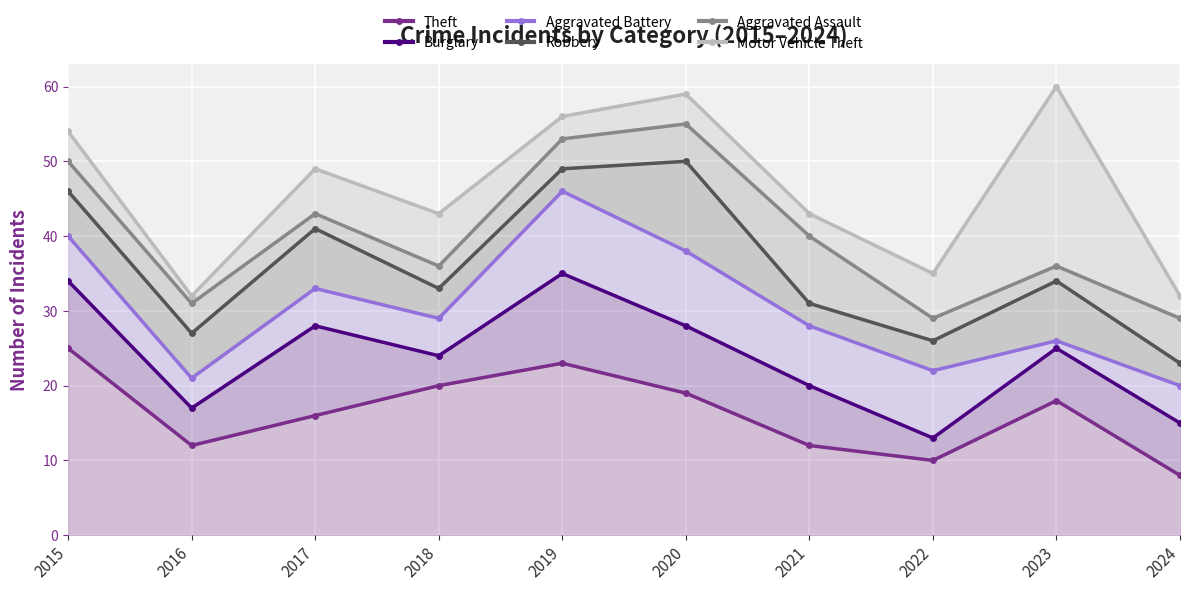

What are all the series names shown in the legend?

Theft, Burglary, Aggravated Battery, Robbery, Aggravated Assault, Motor Vehicle Theft